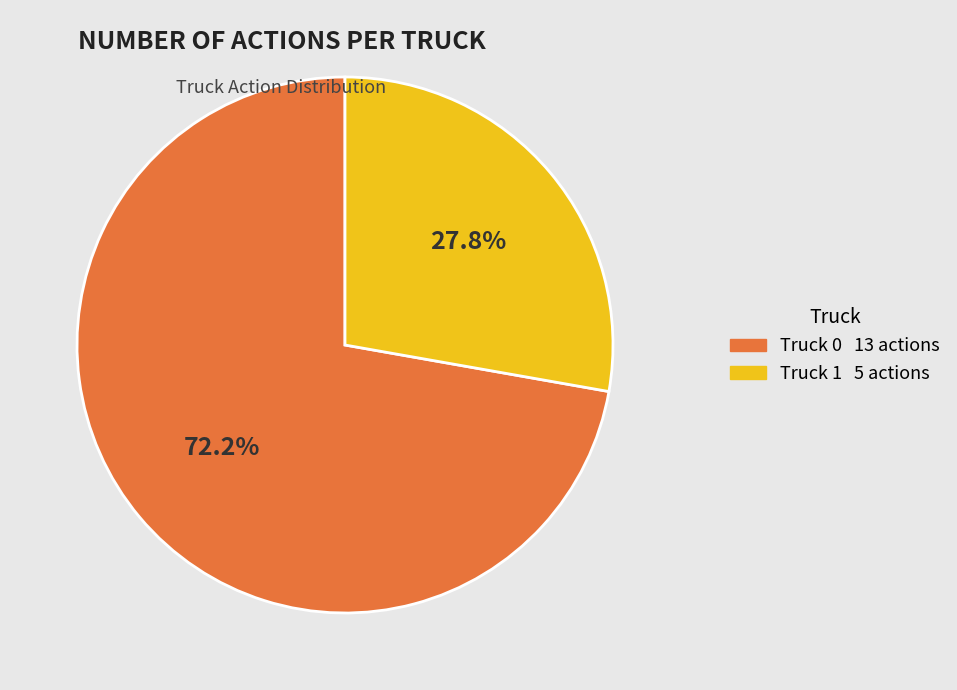

Rank the categories by value from lowest to highest.

Truck 1, Truck 0